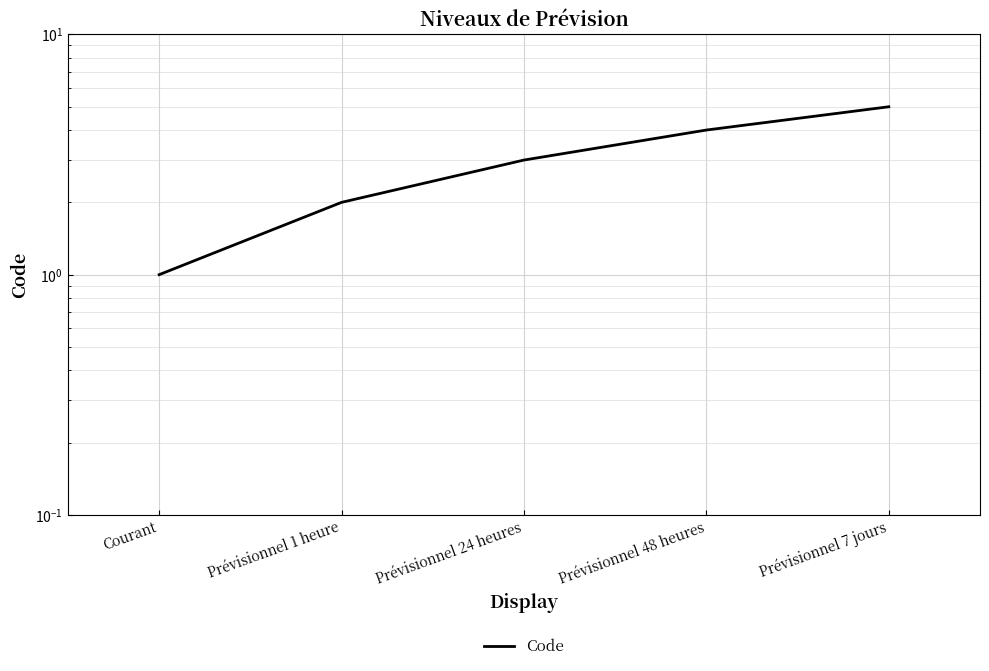

The value at Prévisionnel 1 heure is 2. True or false?

True